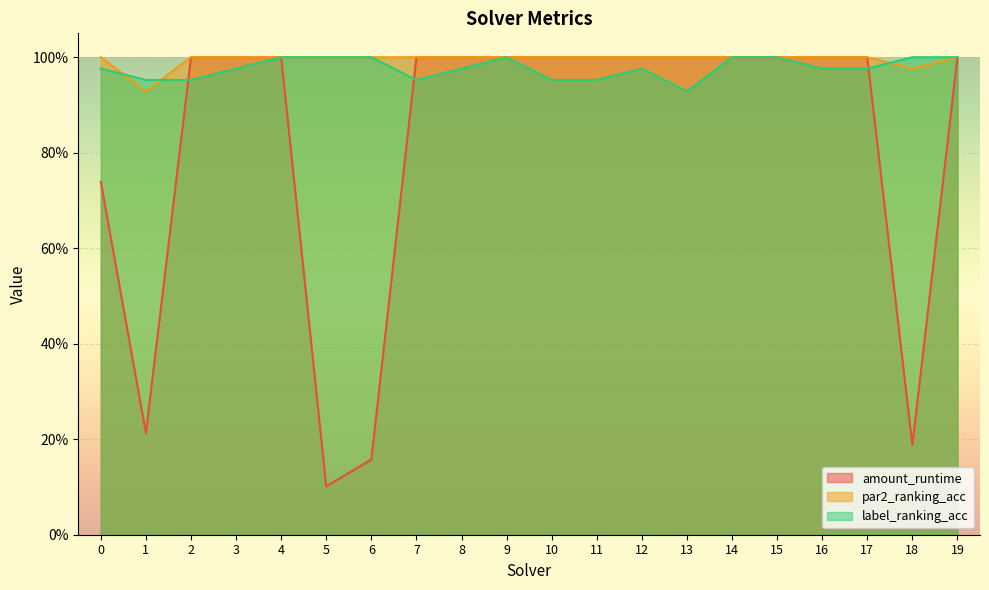

The label_ranking_acc series shows 0.2 at 10. True or false?

False